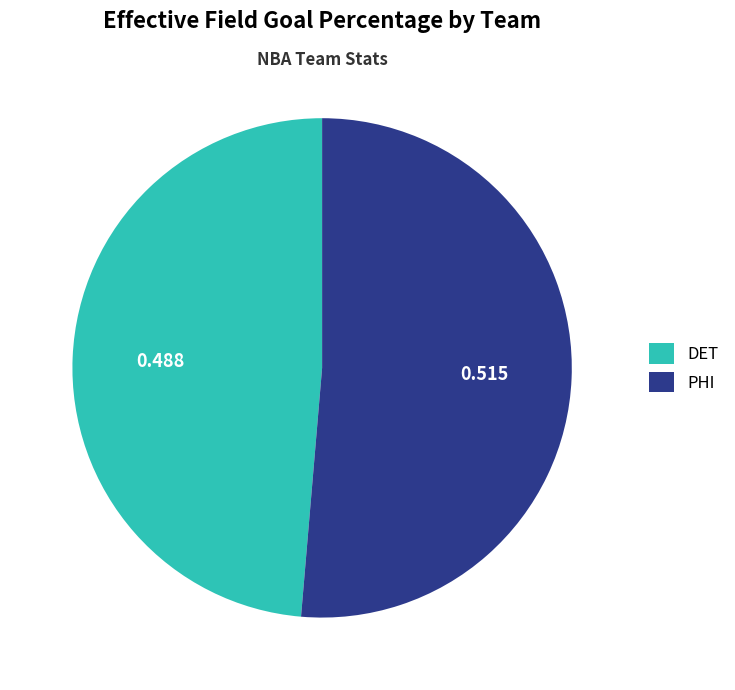

How many segments does this pie chart have?

2